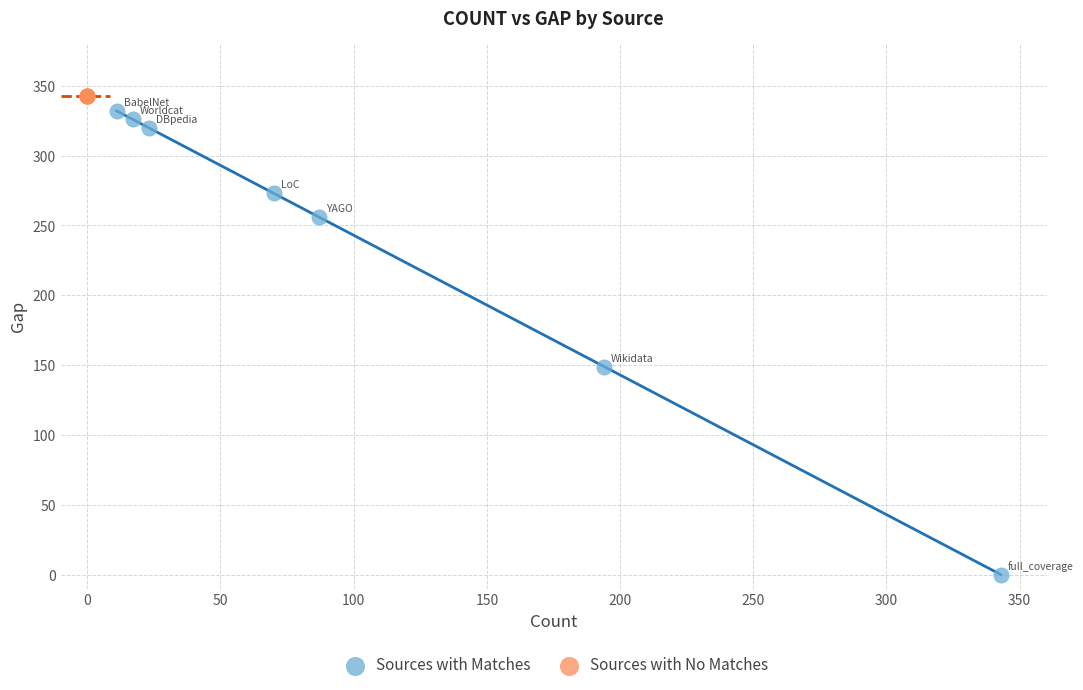

Which series reaches the minimum Y coordinate?

Sources with Matches